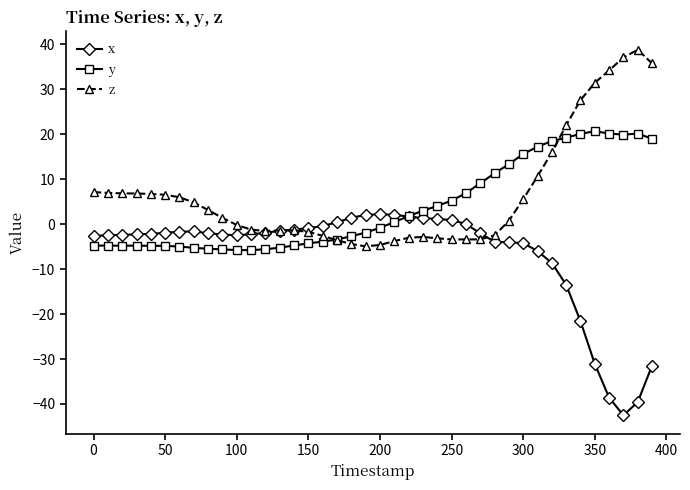

What is the value of the x point at the 31st from the left?

-4.2